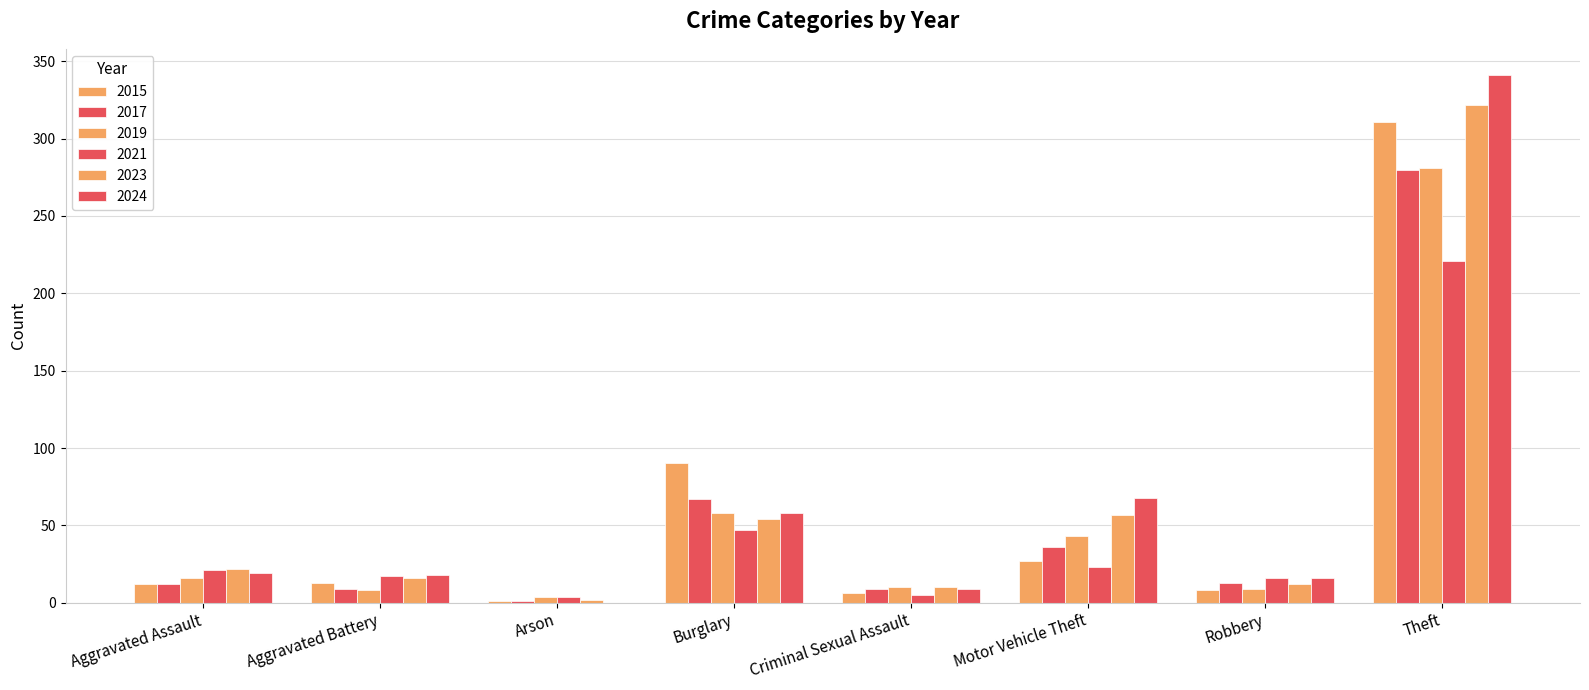

True or false: 2015 has a value of 1 at Arson.

True